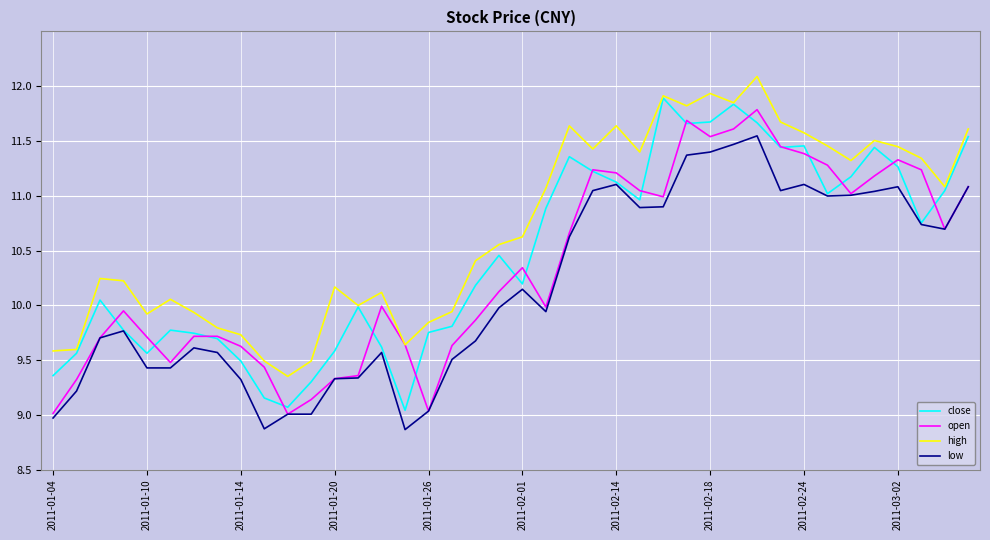

What is the highest value of the high series?

12.1